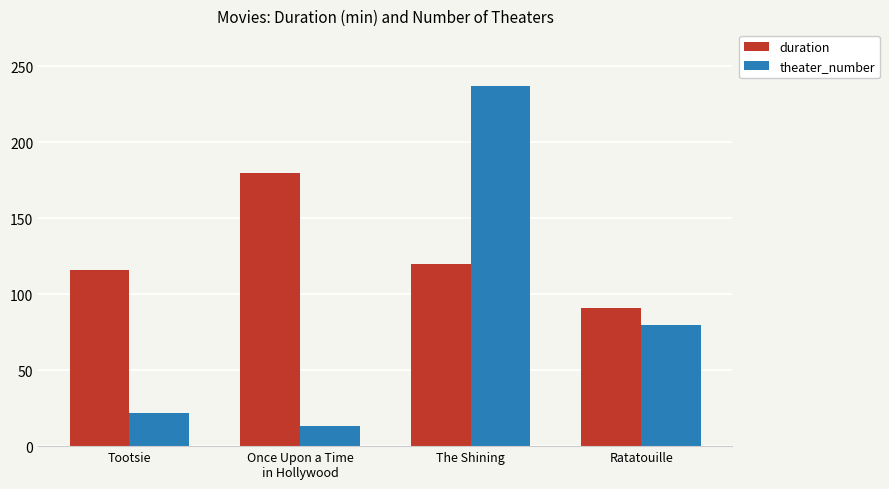

What is the spread (max minus min) of values at Ratatouille?

11